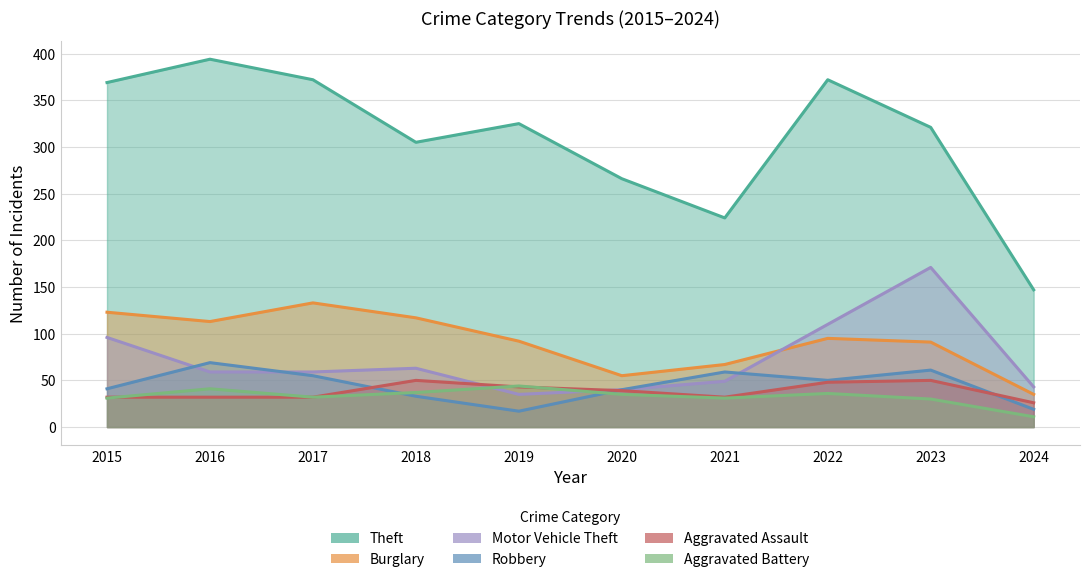

In Aggravated Battery, how many points are lower than both neighbors (excluding endpoints)?

2